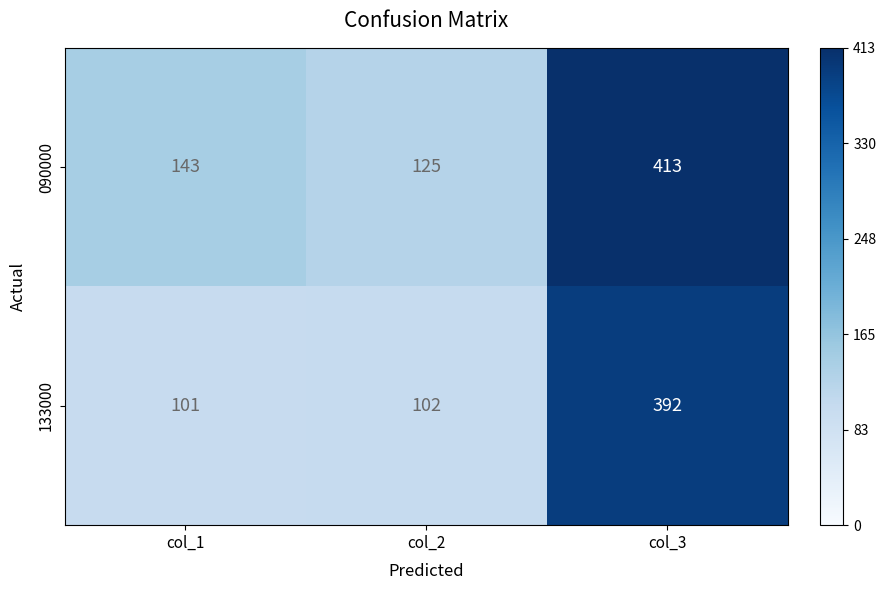

True or false: 133000 has a value of 101 at col_3.

False